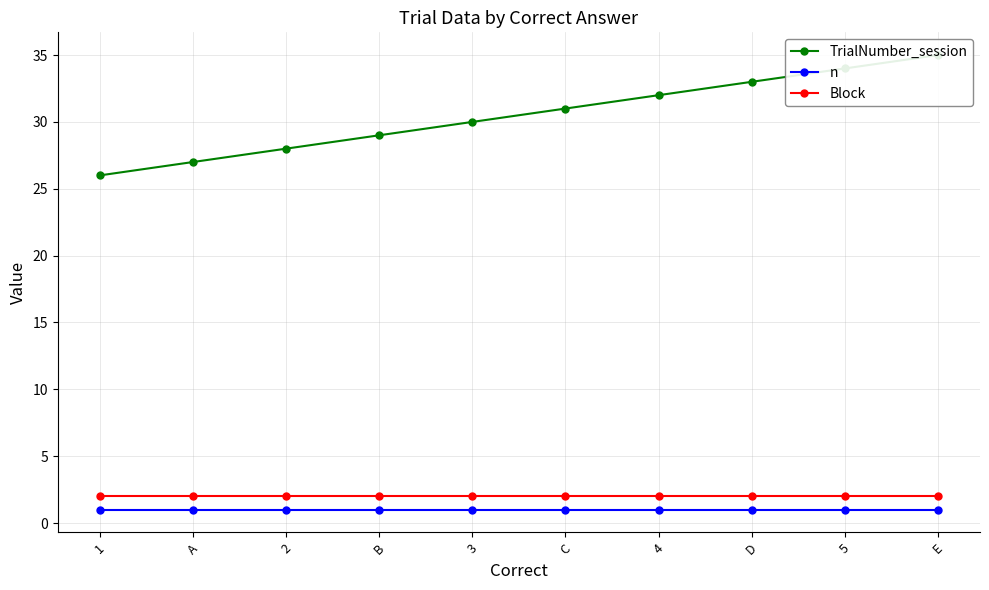

Rank the series by their maximum value, from lowest to highest.

n, Block, TrialNumber_session